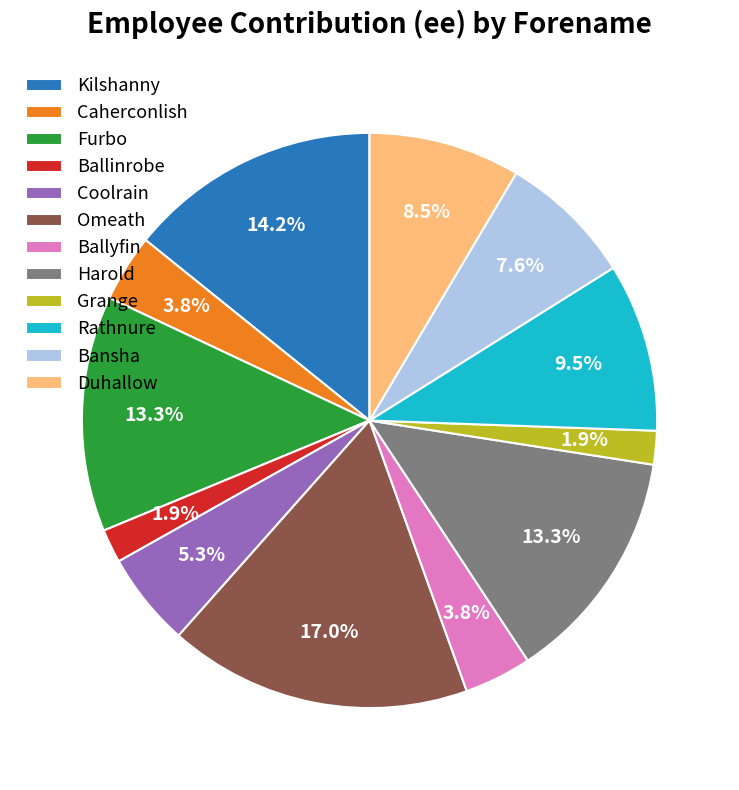

To the nearest percent, what is the average slice percentage?

8%